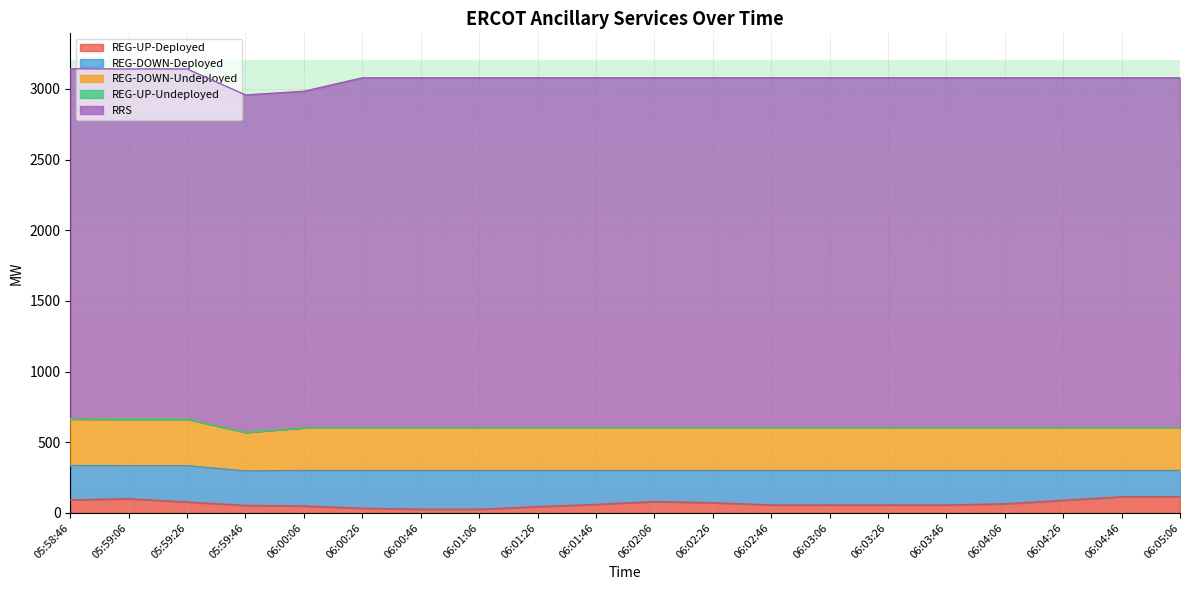

How many values in the REG-UP-Deployed series exceed 60?

9